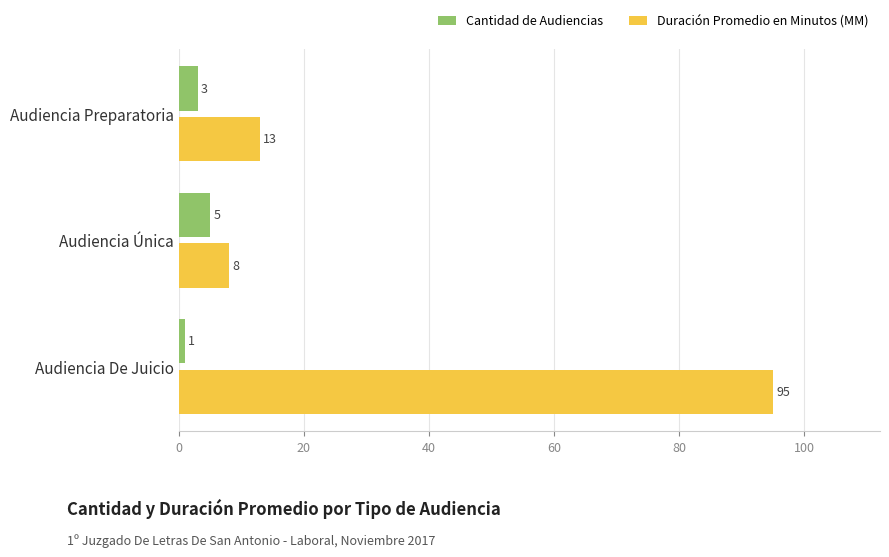

True or false: Cantidad de Audiencias has a value of 5 at Audiencia Única.

True